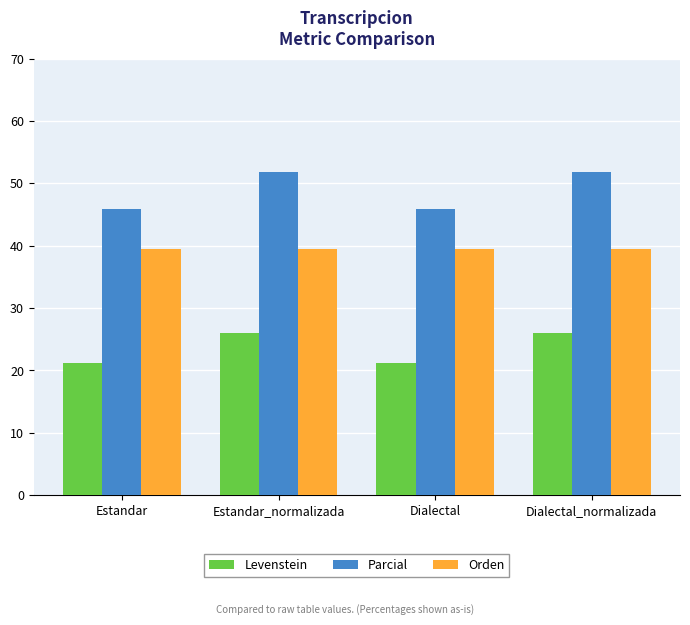

What is the difference between the second highest and second lowest values in the Levenstein series?

4.8